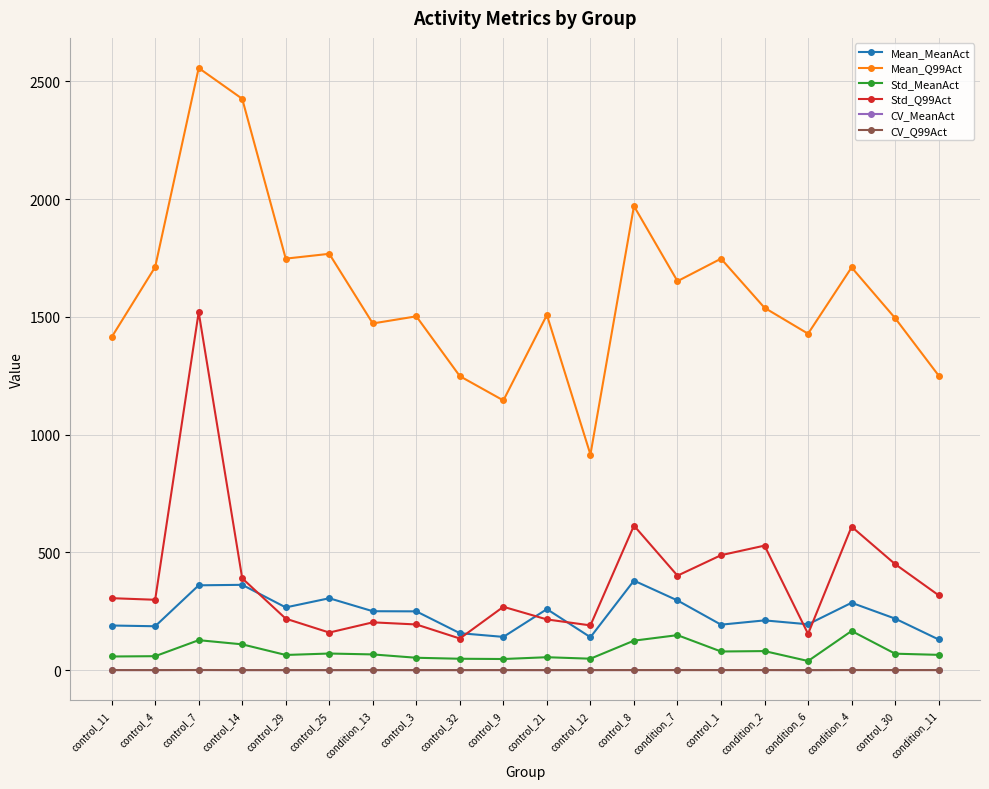

What is the total value across all series at control_30?

2234.5